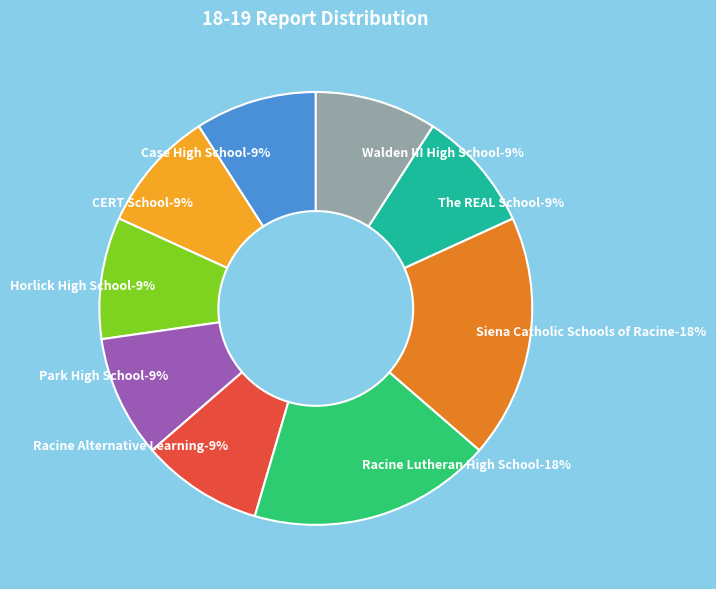

What percentage is the Case High School slice, to the nearest percent?

9%